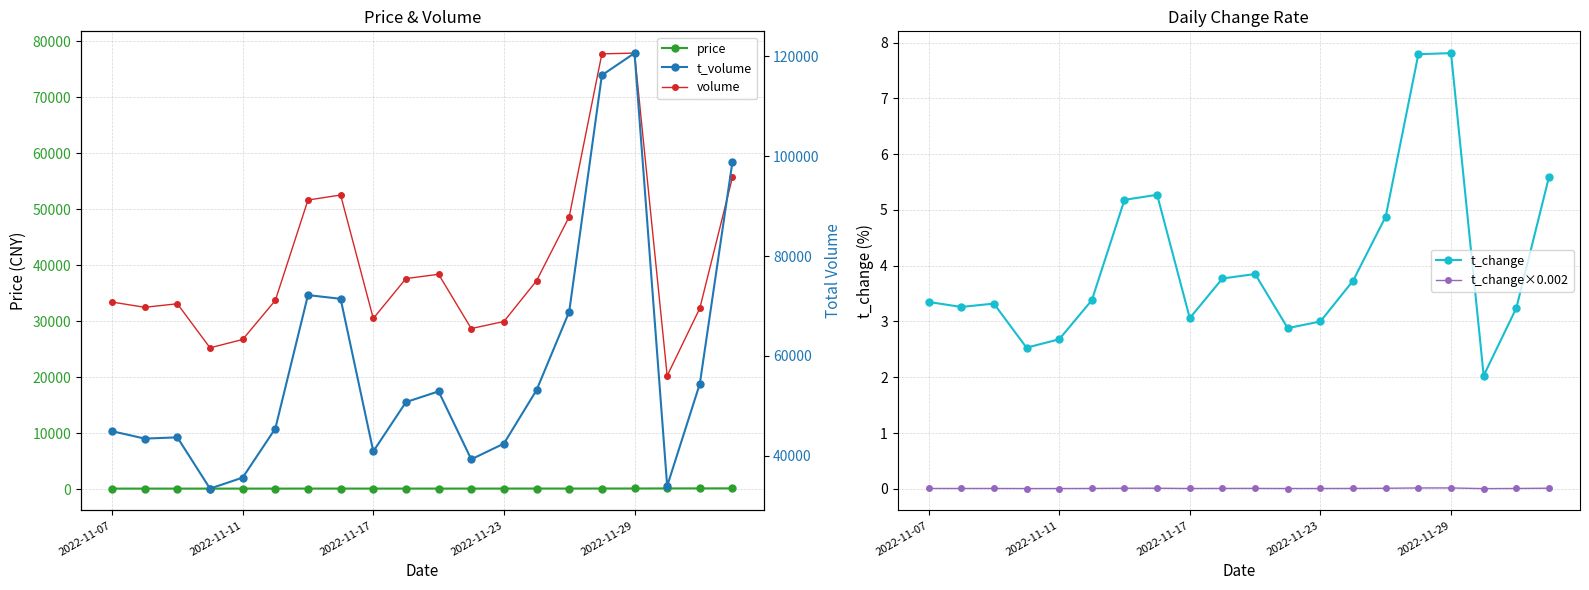

How many interior local valleys does the t_change×0.002 series have?

5